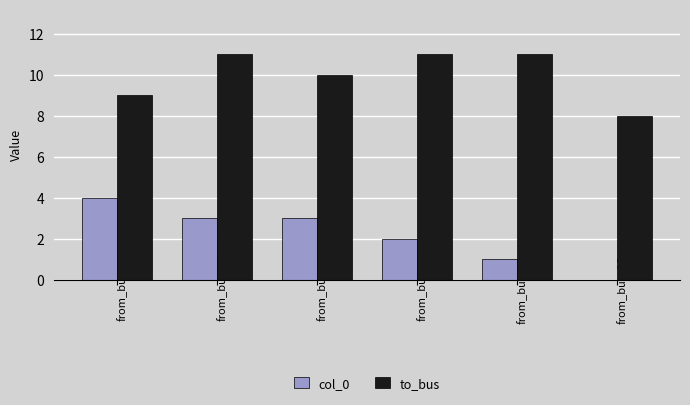

What is the spread (max minus min) of values at from_bus=12?

8